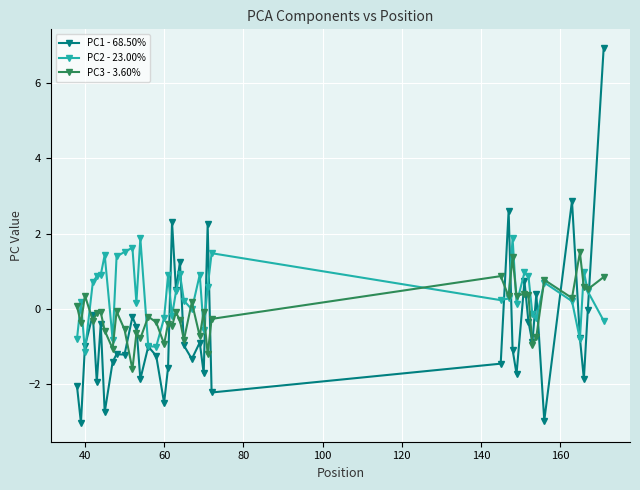

Which series has the widest spread of values?

PC1 - 68.50%